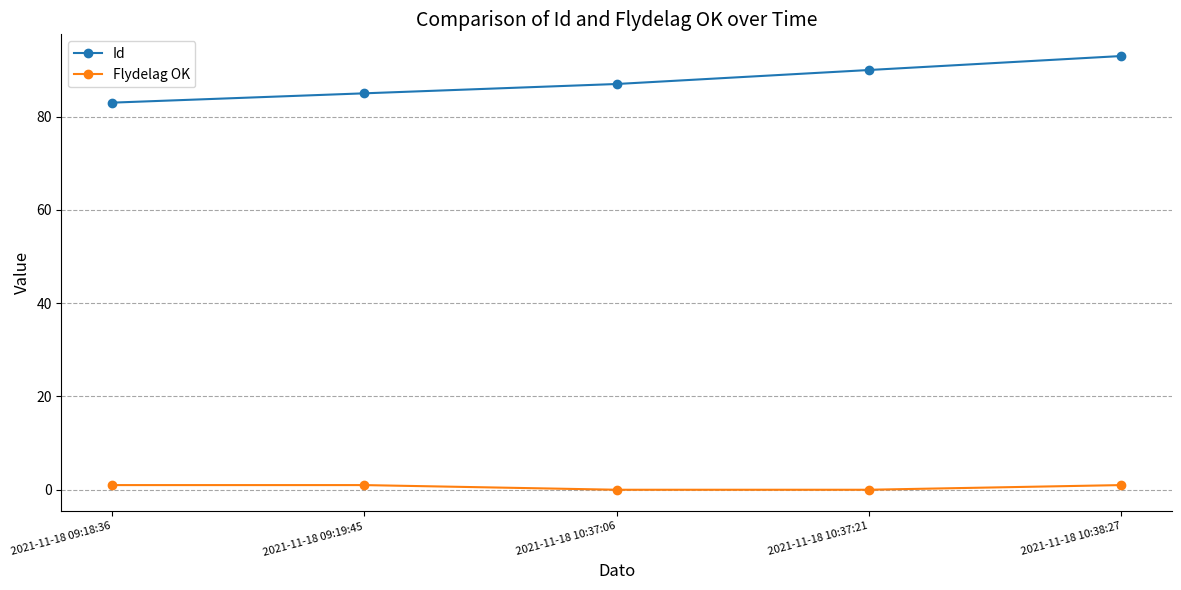

At which label is Id closest to 88?

2021-11-18 10:37:06